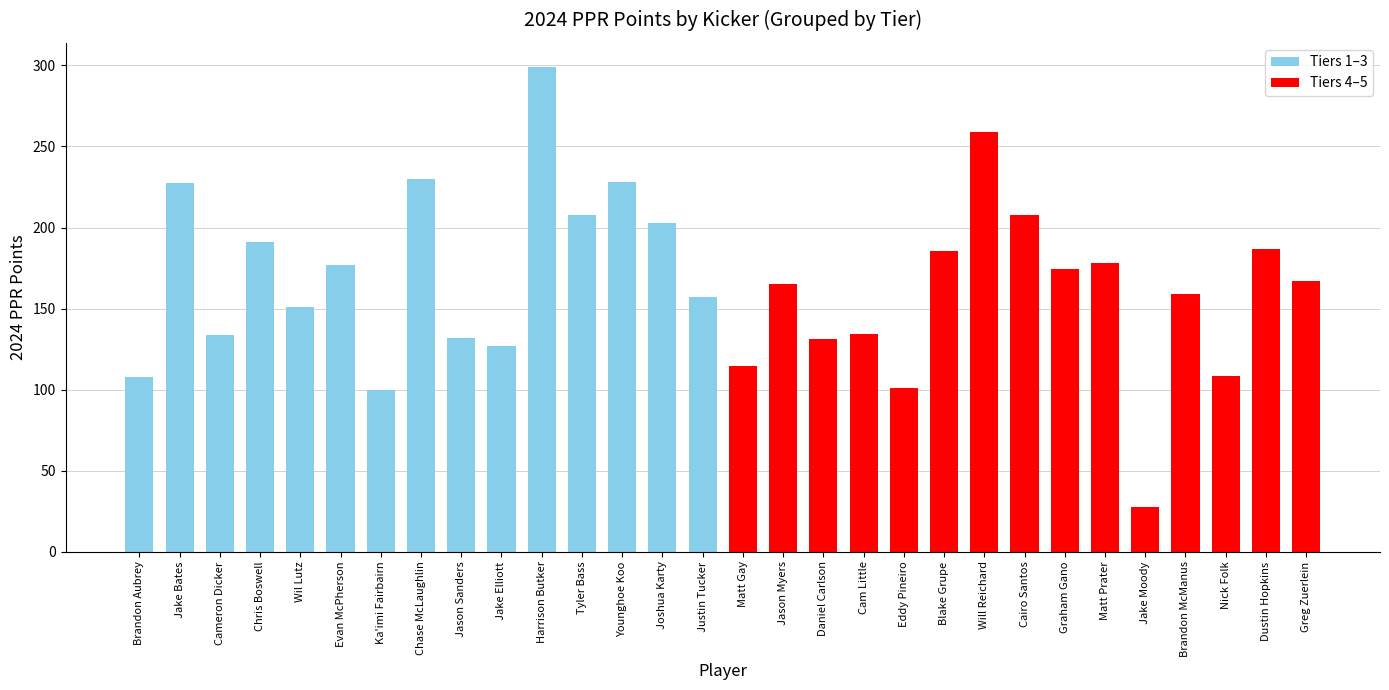

What is the value of the 25th bar from the left?

178.0